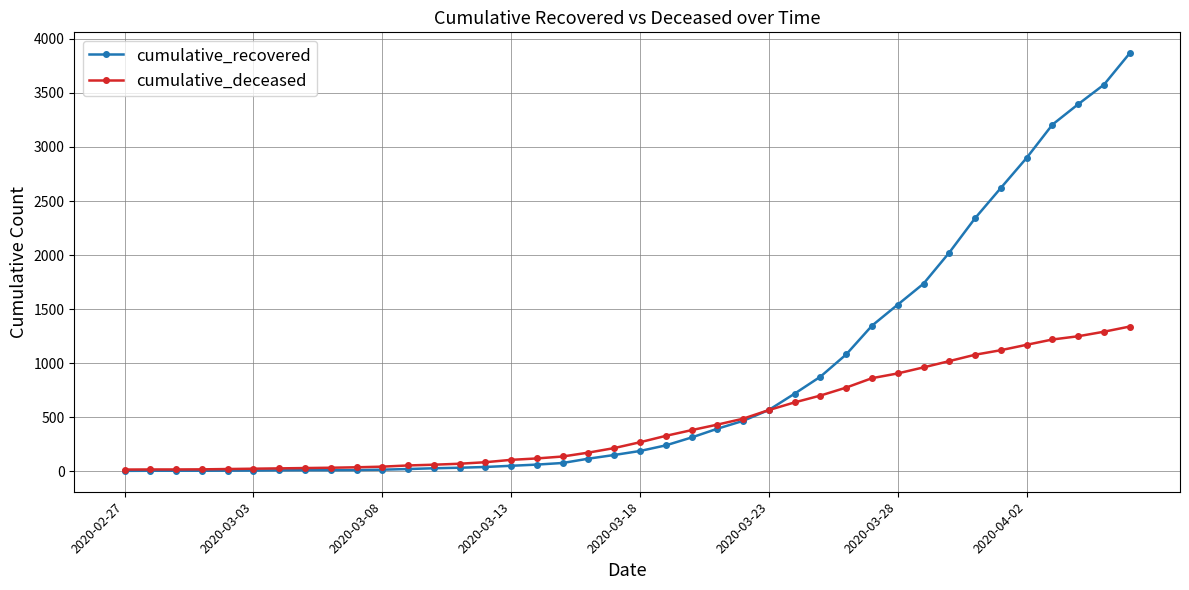

True or false: cumulative_deceased and cumulative_recovered intersect in this chart.

True